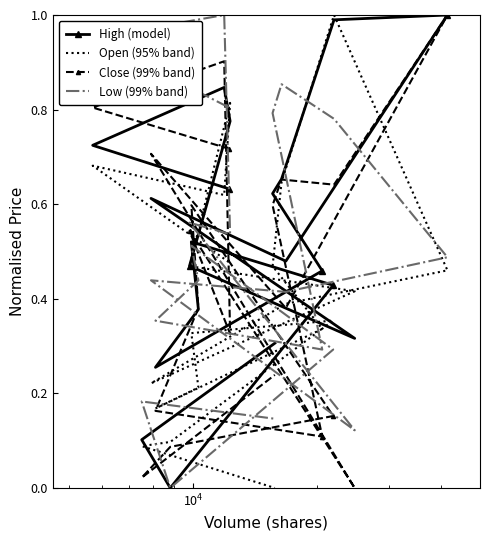

Which series has the largest range (max minus min)?

High (model)